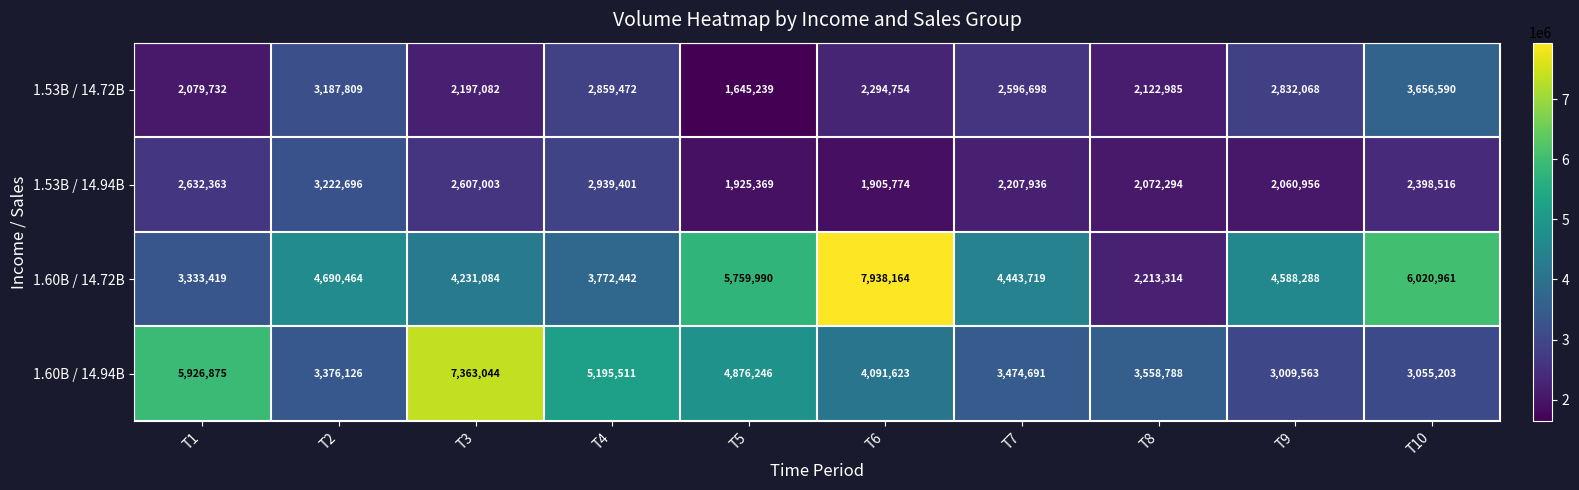

Count the number of categories in the chart.

10